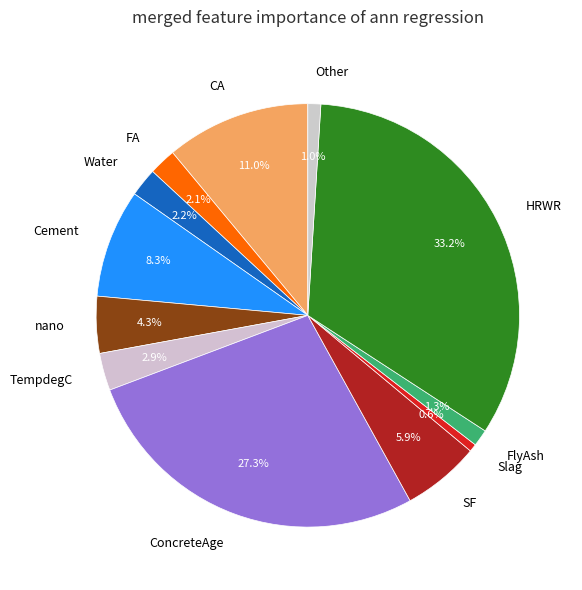

Between HRWR and TempdegC, which is larger?

HRWR